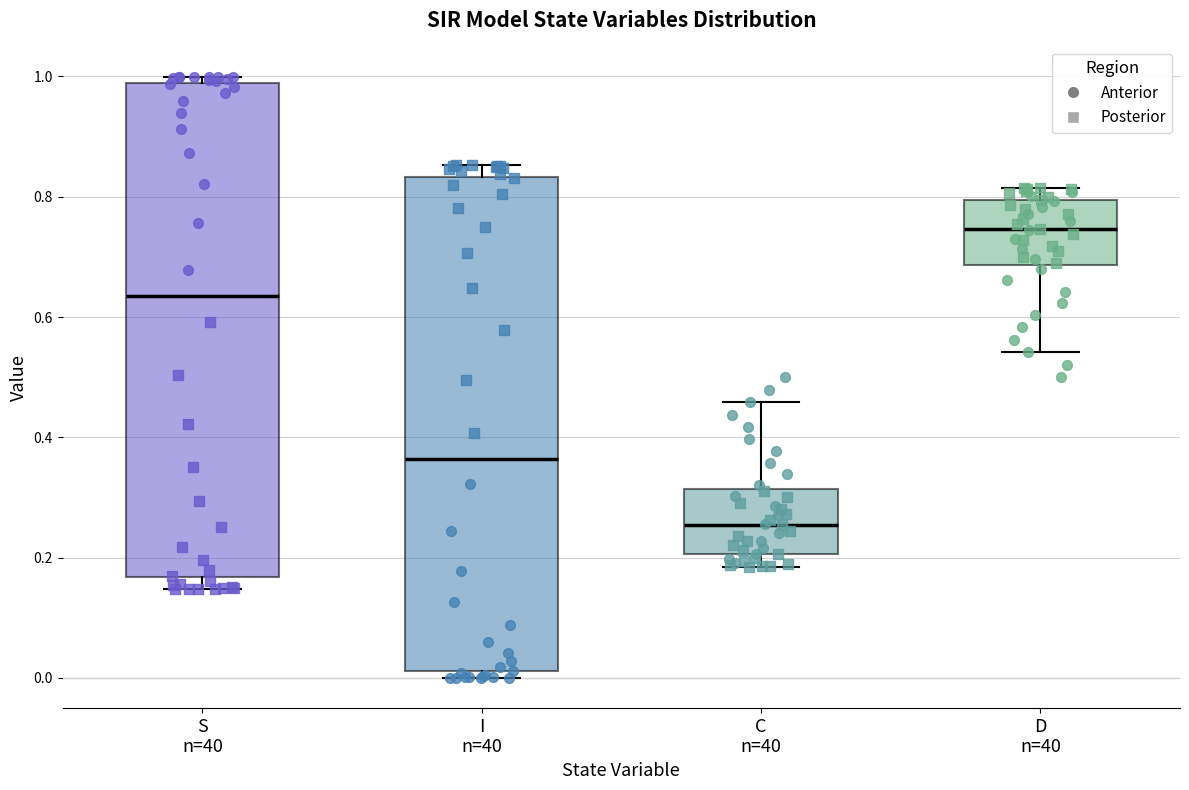

Reading left to right, transcribe this box plot: for each box, give where its median line is, the range the box spans, and where its two whiskers end, as read against the y-axis. The values are not printed on the chart, so give them approximately, as read against the axis.

S n=40: median 0.64, box 0.16 to 0.98, whiskers 0.14 to 1.00
I n=40: median 0.36, box 0.02 to 0.84, whiskers 0.00 to 0.86
C n=40: median 0.26, box 0.20 to 0.32, whiskers 0.18 to 0.46
D n=40: median 0.74, box 0.68 to 0.80, whiskers 0.54 to 0.82